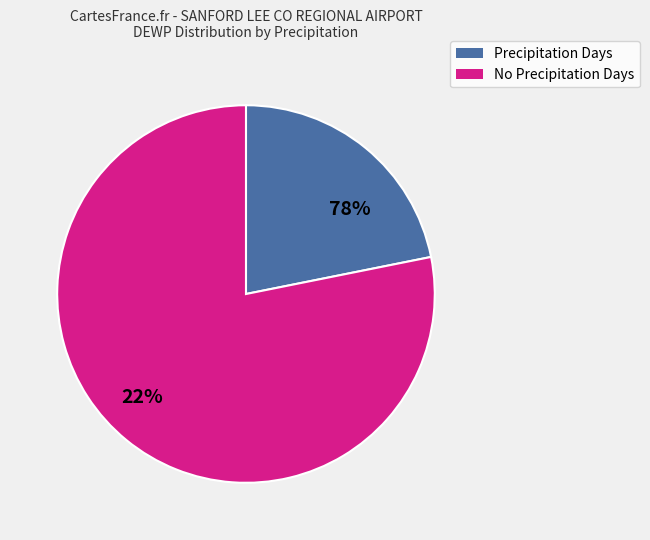

Is 12 the majority of the pie?

No